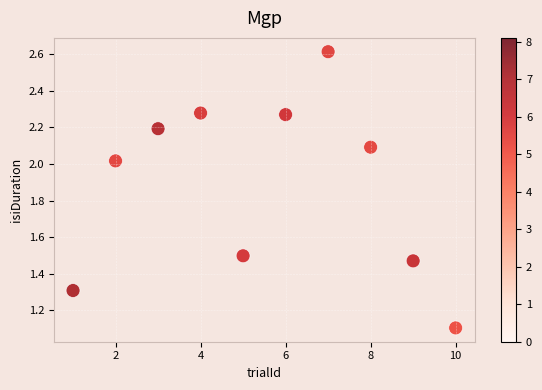

What Y value in the scatter plot is closest to 1?

1.1